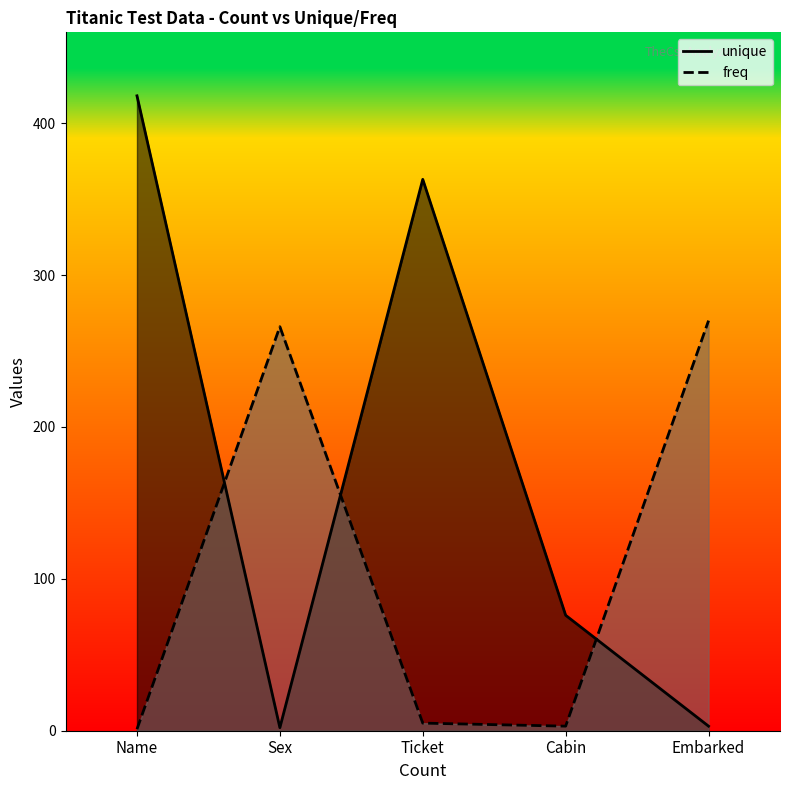

How many values in the freq series are below 5?

2